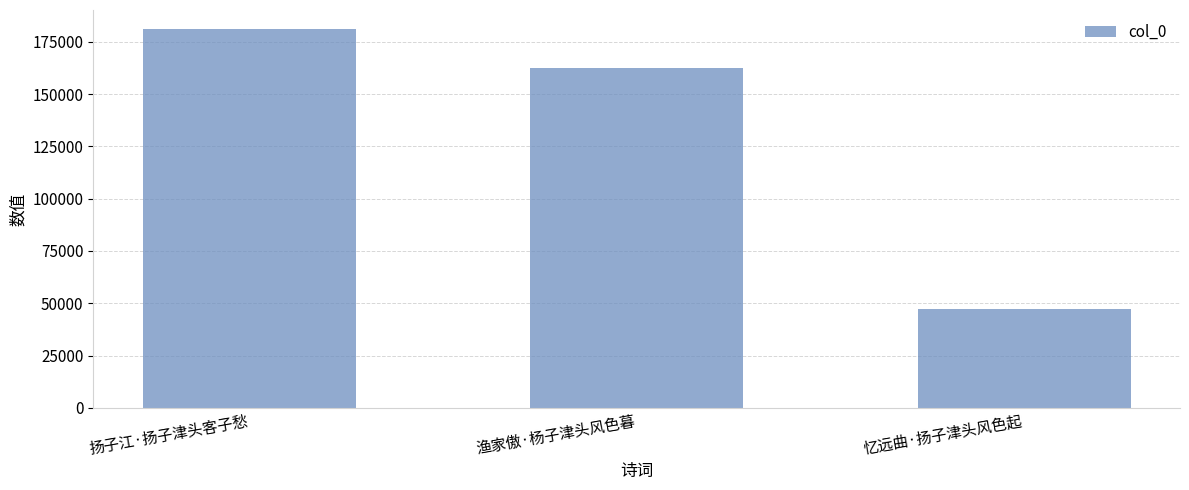

Rank the categories by value from lowest to highest.

忆远曲·扬子津头风色起, 渔家傲·杨子津头风色暮, 扬子江·扬子津头客子愁